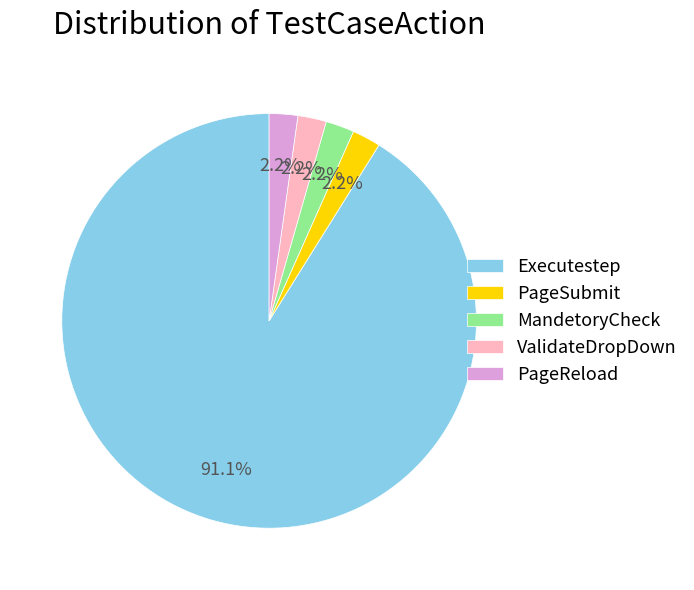

What is the ratio of the value at PageReload to the value at MandetoryCheck?

1.0